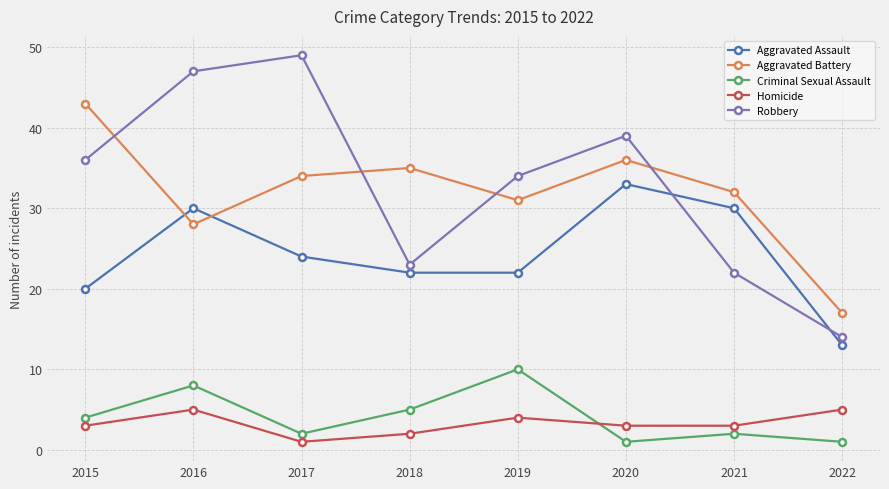

True or false: Aggravated Battery and Criminal Sexual Assault cross at least once.

False